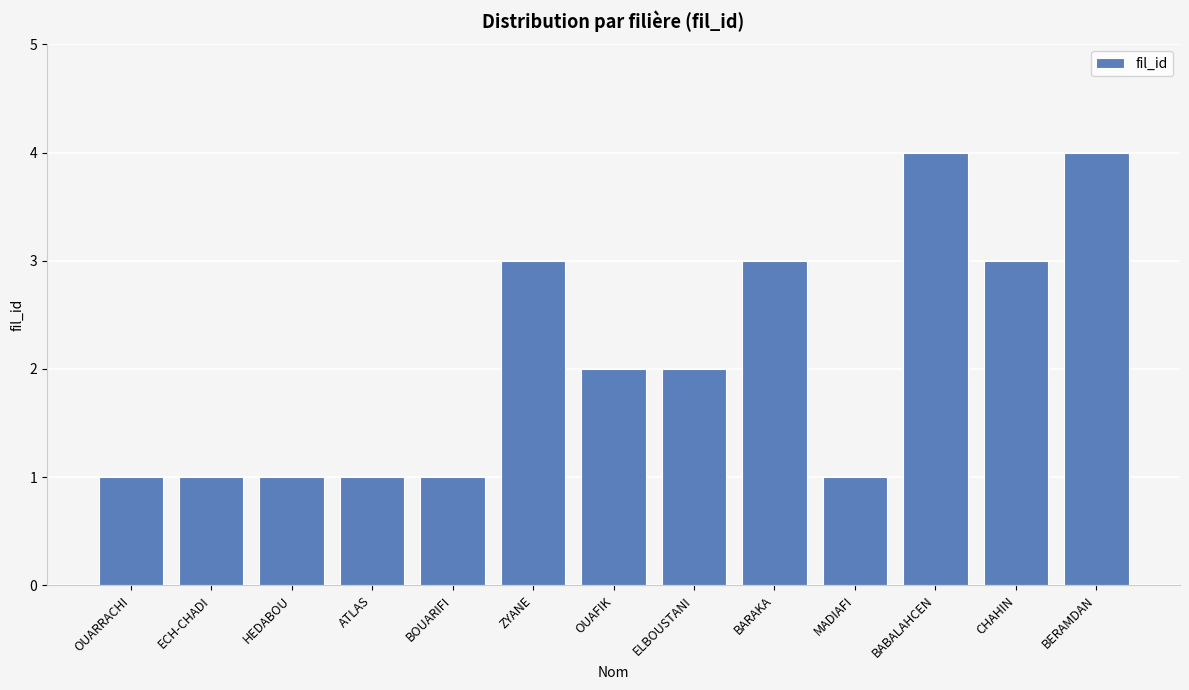

The value at CHAHIN is 3. True or false?

True